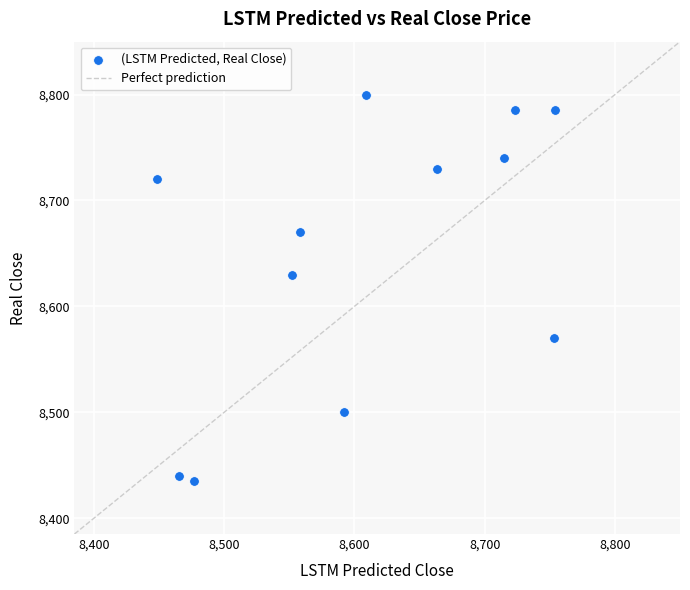

What Y value in the scatter plot is closest to 8617?

8630